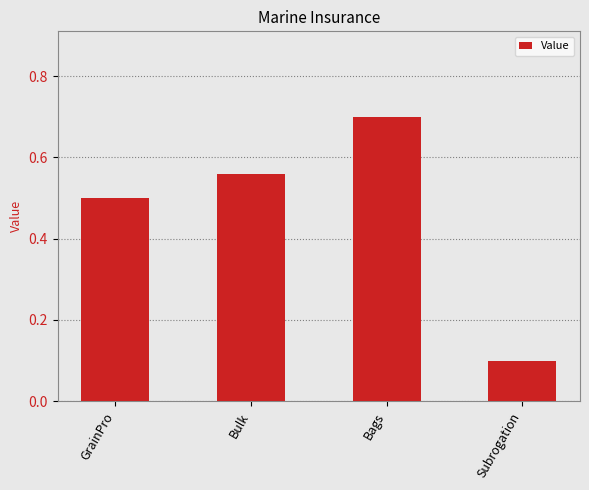

Is it true that the value at GrainPro is 0.3?

False